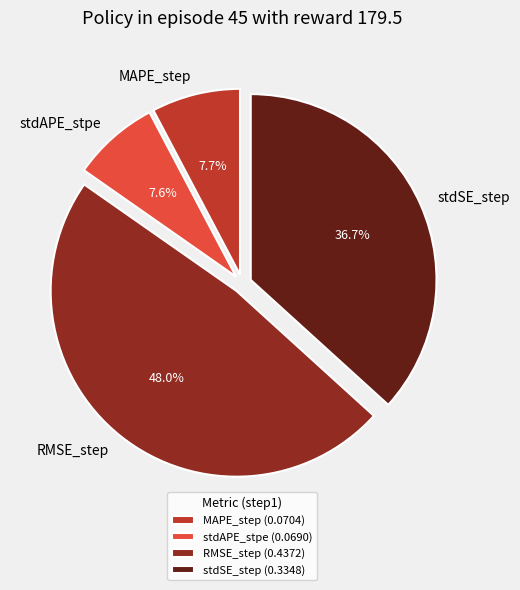

Between stdSE_step and RMSE_step, which is larger?

RMSE_step